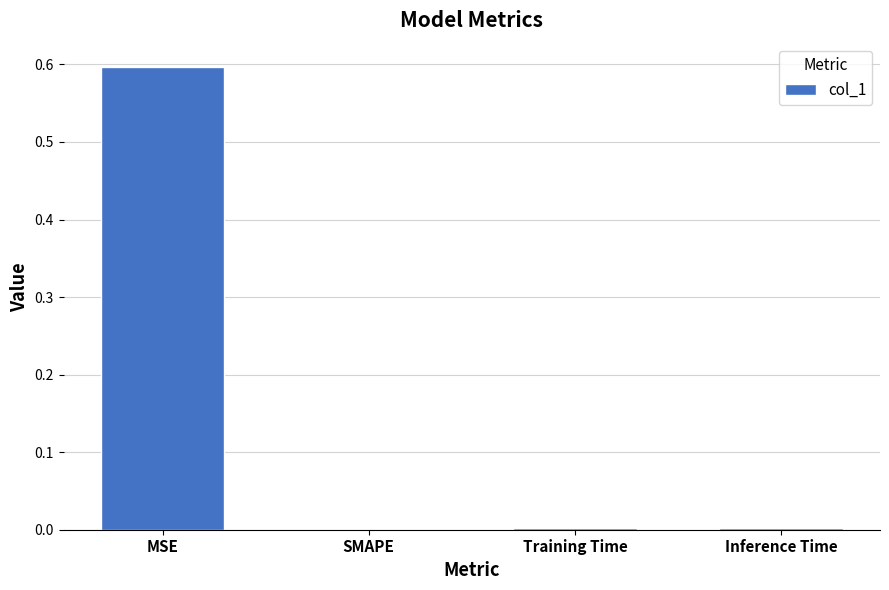

What is the sum of all values?

0.6